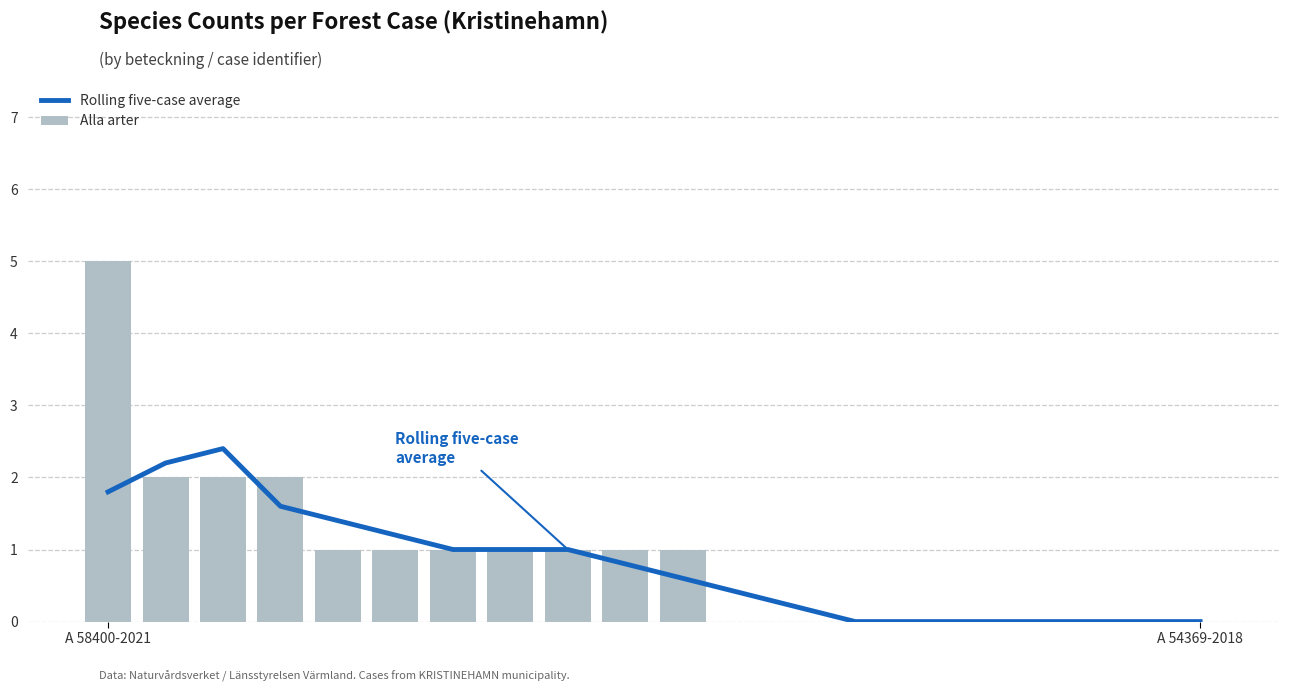

Rank the series by their maximum value, from highest to lowest.

Alla arter, Rolling five-case average